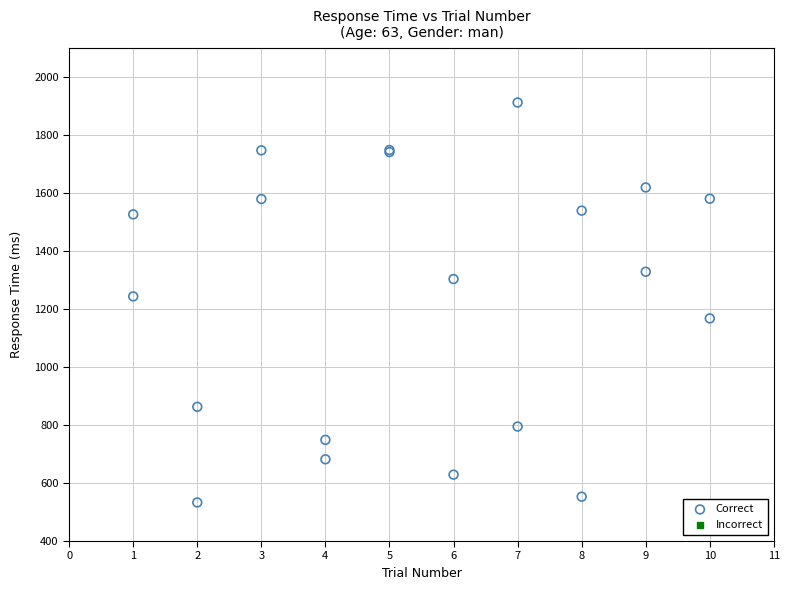

What Y value in the scatter plot is closest to 1223?

1244